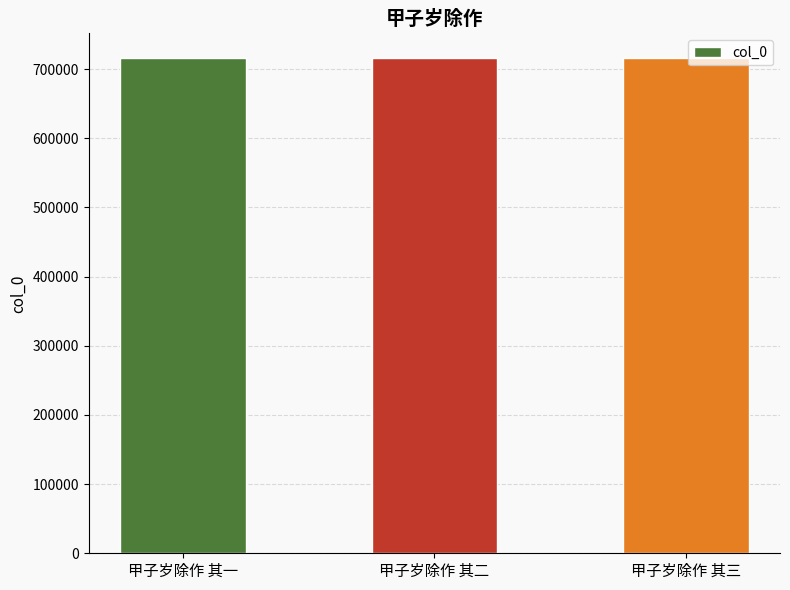

What is the difference between the values at 甲子岁除作 其一 and 甲子岁除作 其二?

1